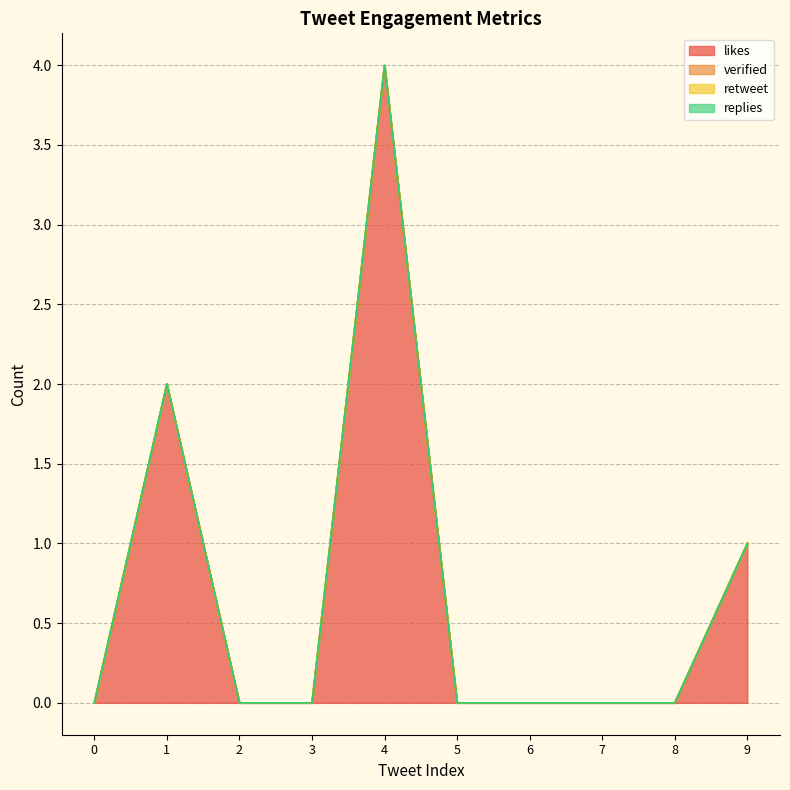

True or false: likes and replies intersect in this chart.

False